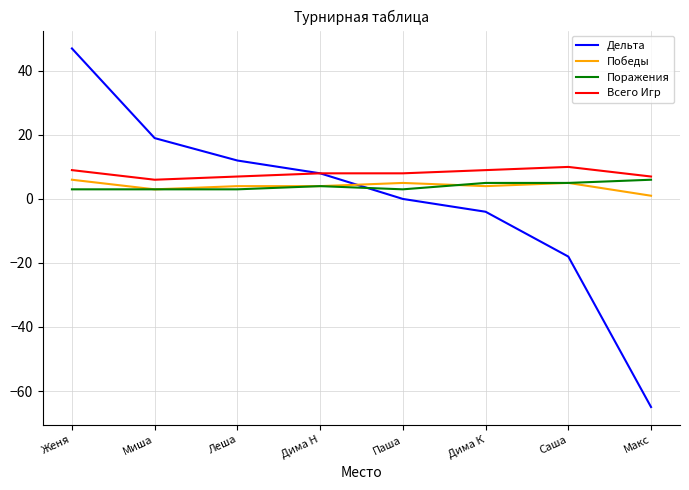

What is the approximate value of Поражения at Дима К?

5